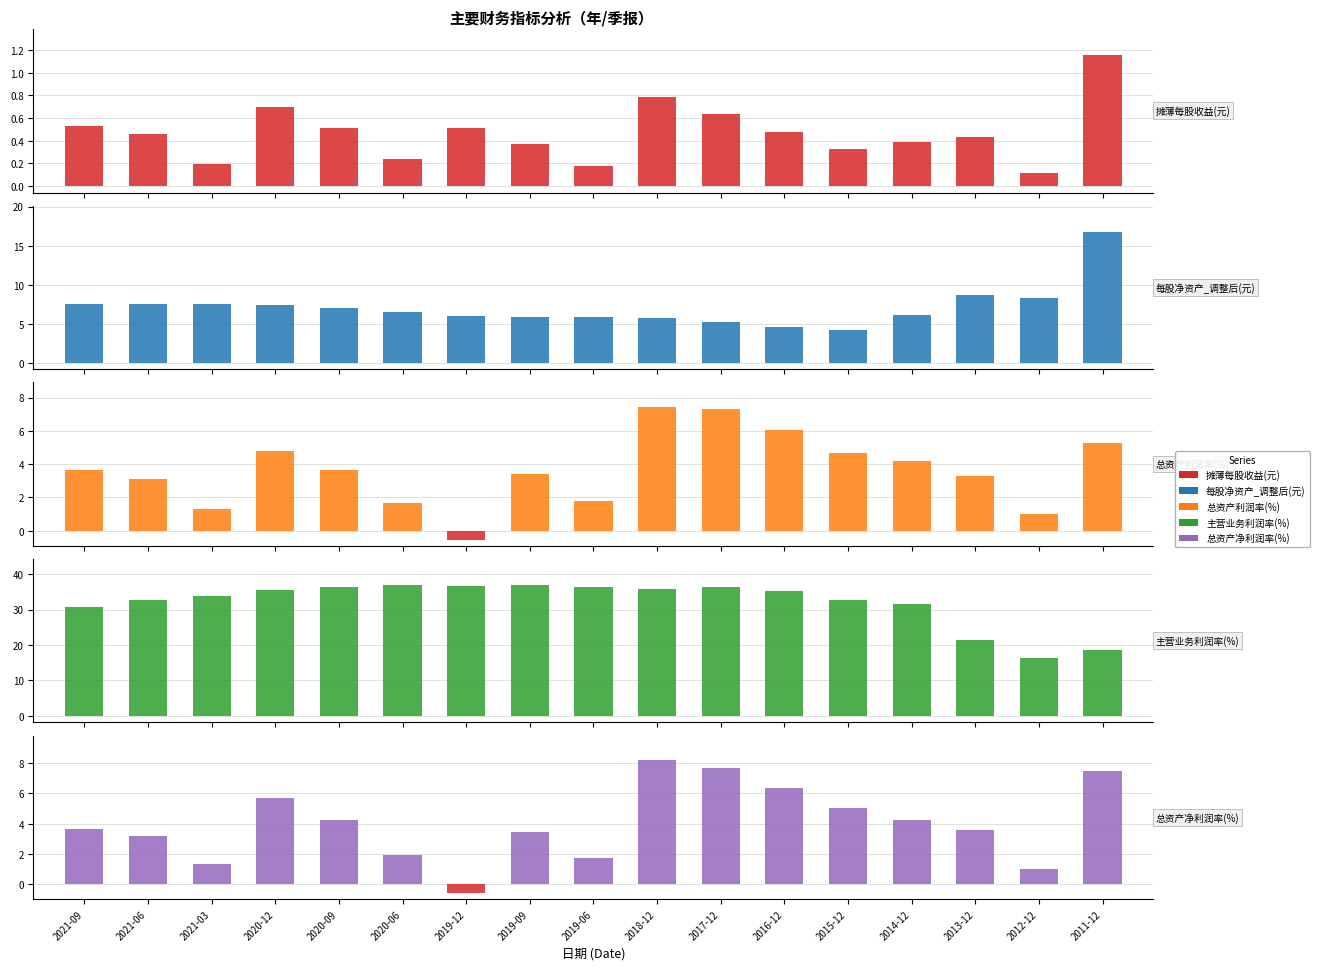

What is the label of the 9th bar from the left?

2019-06